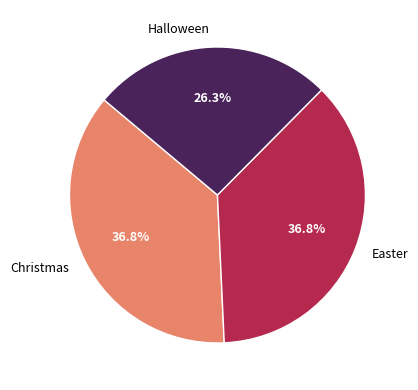

Which slice is the smallest?

Halloween